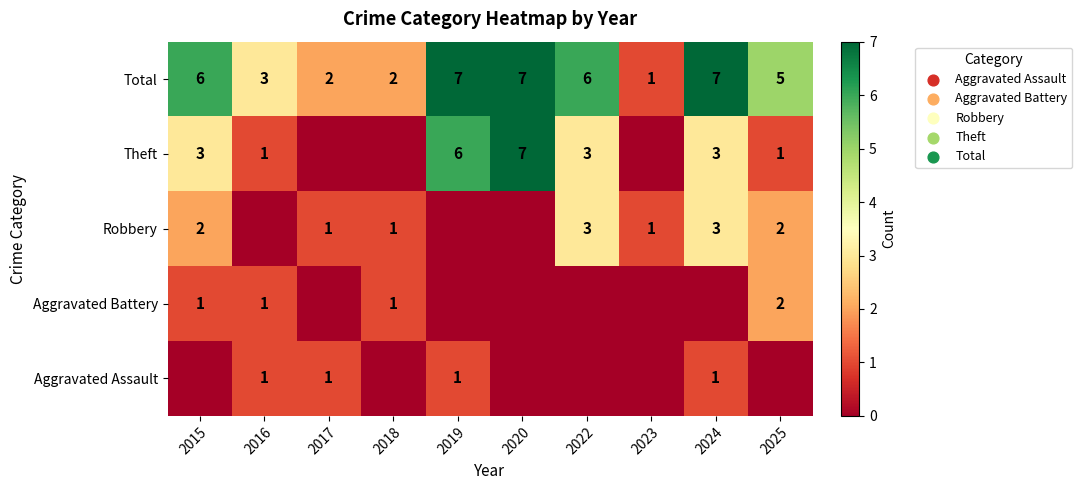

What is the difference between the maximum and second lowest values in the Total series?

5